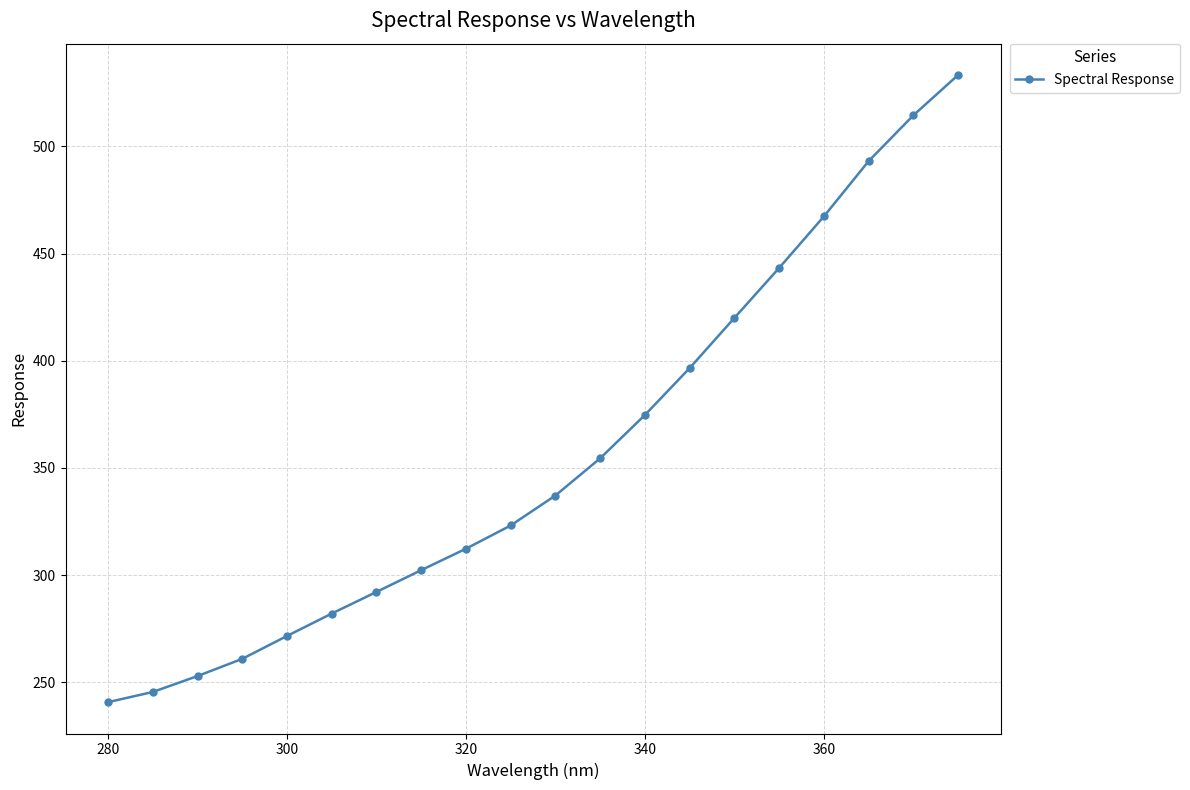

True or false: the data has more than 2 interior local peaks.

False